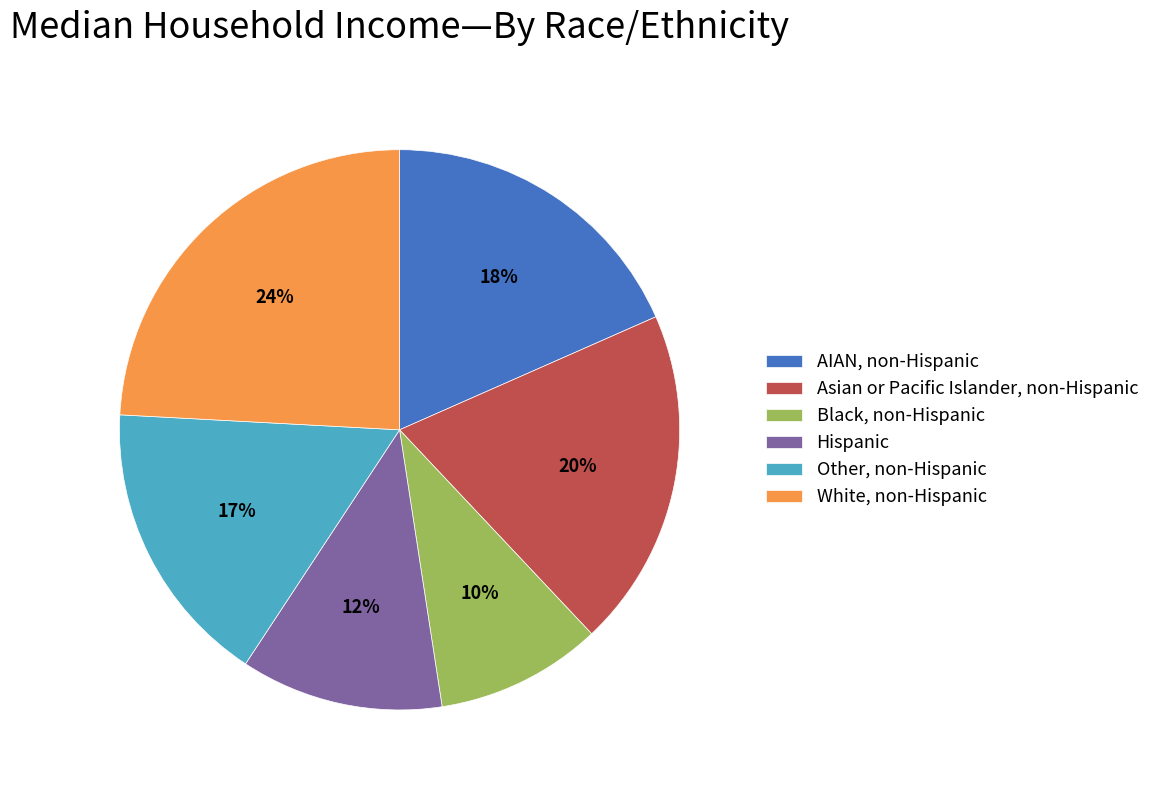

To the nearest percent, what portion does Asian or Pacific Islander, non-Hispanic represent?

20%